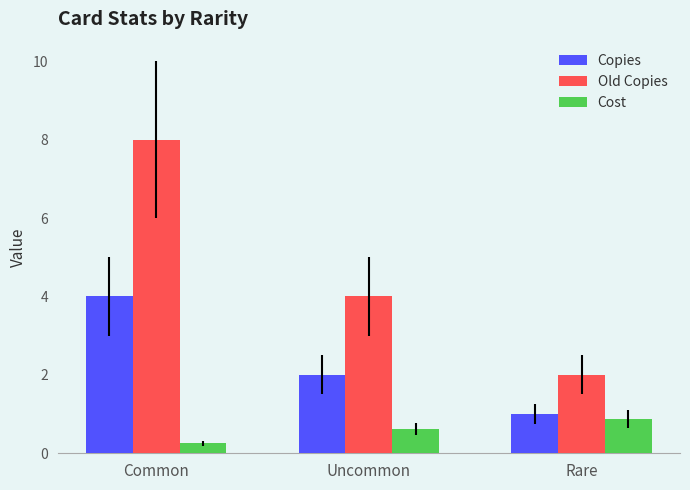

True or false: Copies has a value of 1.0 at Rare.

True